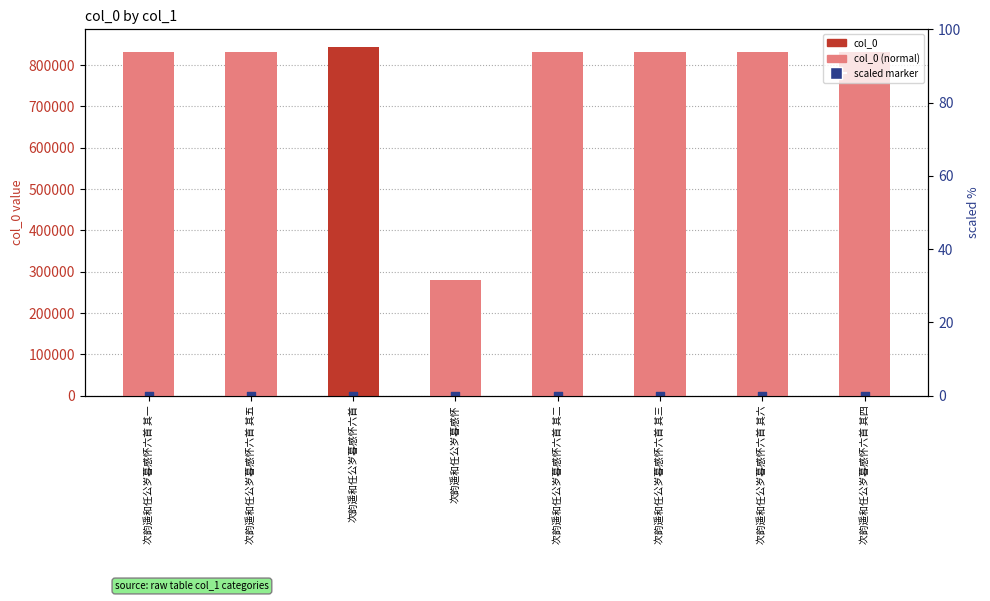

At which category is the sum across all series the highest?

次韵遥和任公岁暮感怀六首